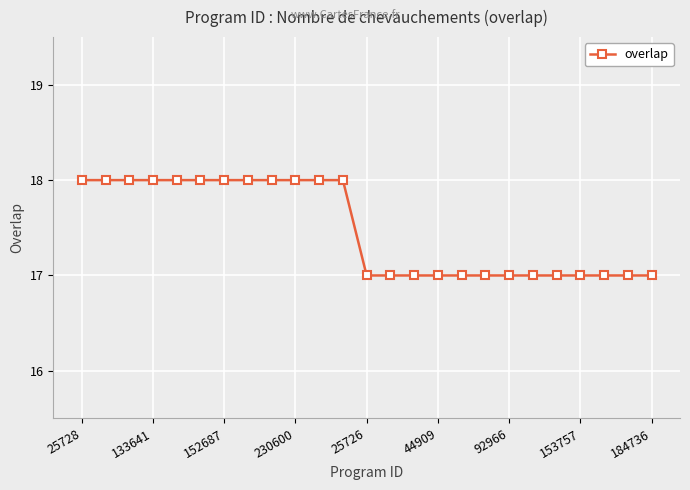

What is the average value?

17